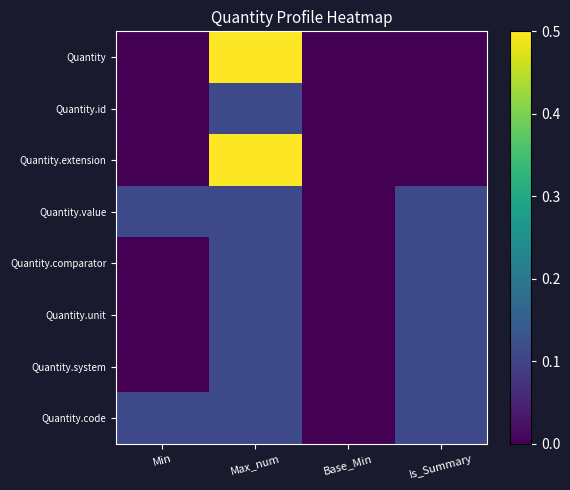

Which series has the largest range (max minus min)?

Quantity